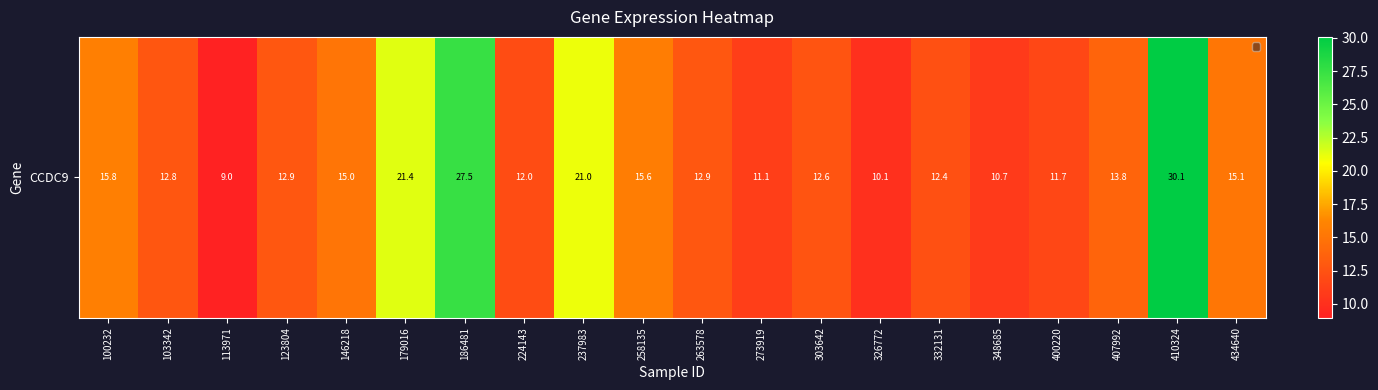

Reading left to right, extract all data points from this chart.

100232=15.8	103342=12.8	113971=9.0	123804=12.9	146218=15.0	179016=21.4	186481=27.5	224143=12.0	237983=21.0	258135=15.6	263578=12.9	273919=11.1	303642=12.6	326772=10.1	332131=12.4	348685=10.7	400220=11.7	407992=13.8	410324=30.1	434640=15.1